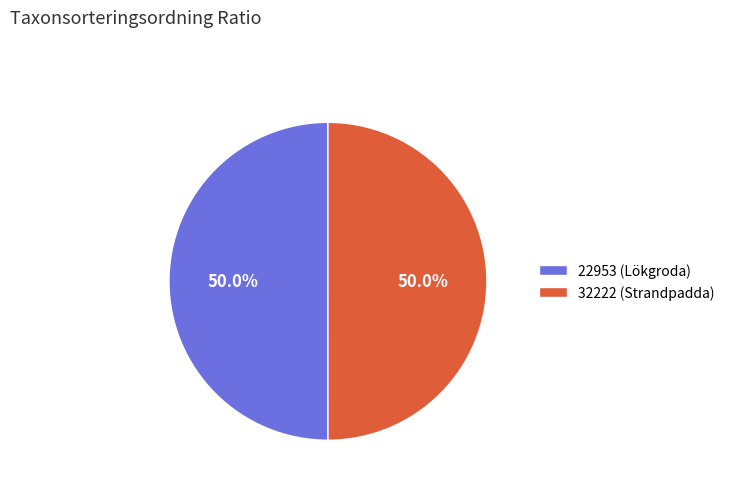

What is the ratio of the value at 32222 (Strandpadda) to the value at 22953 (Lökgroda)?

1.0